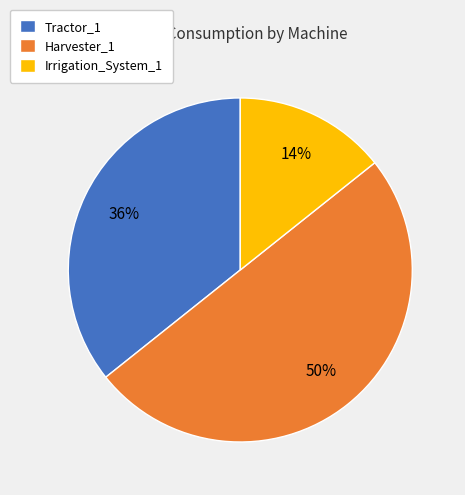

What percentage is the Irrigation_System_1 slice, to the nearest percent?

14%